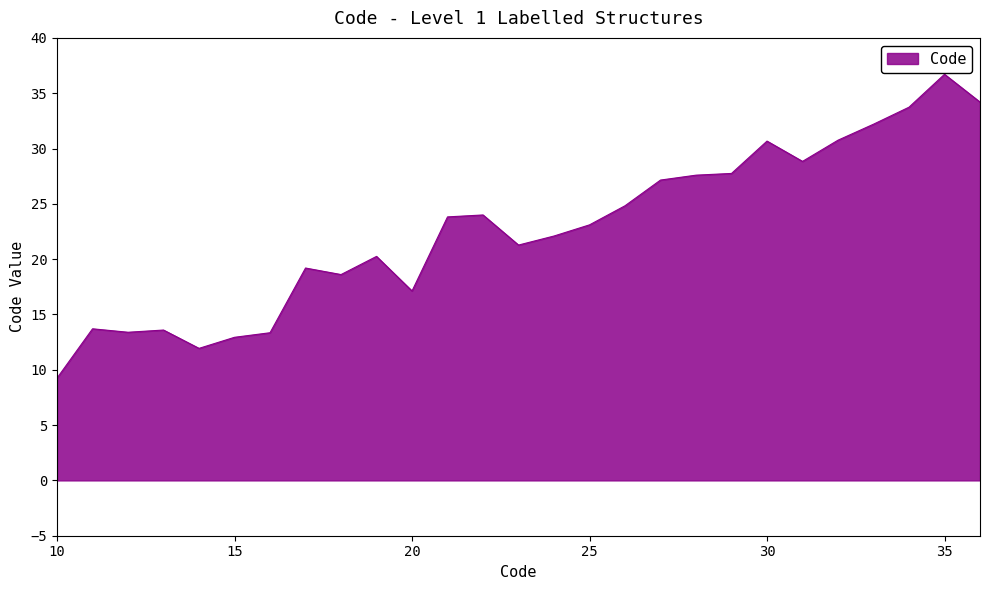

What is the smallest value displayed?

9.2